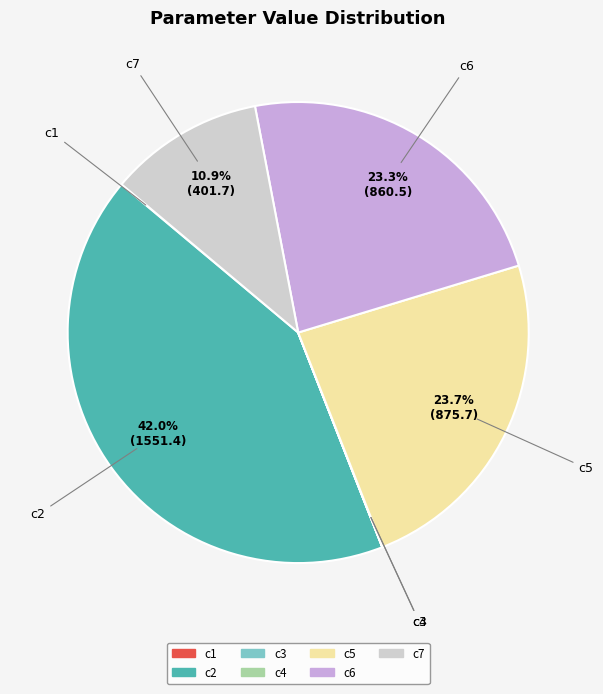

True or false: c2 accounts for 35% of the total.

False